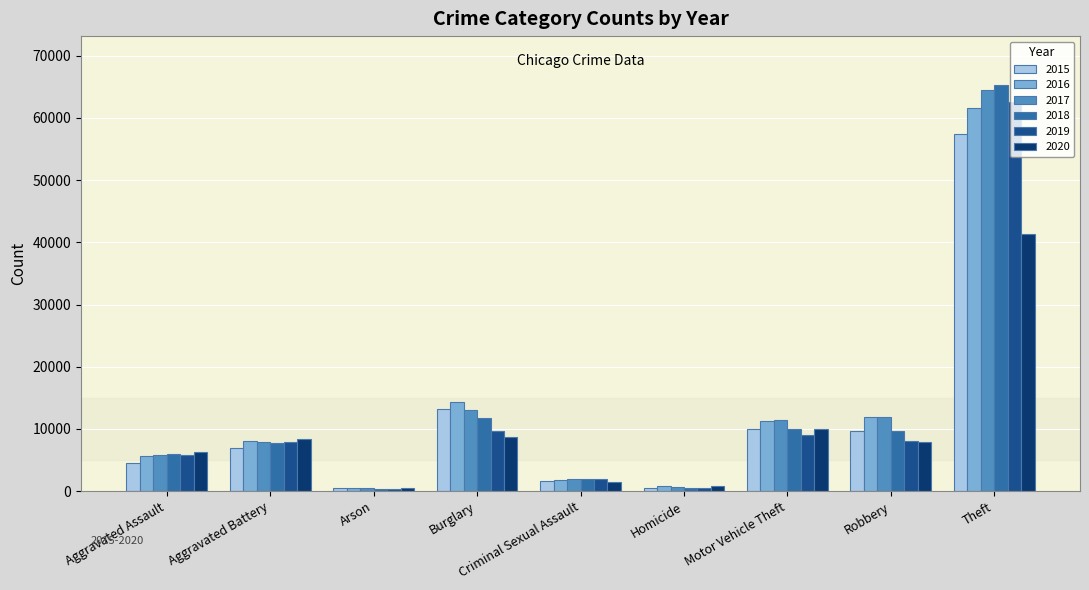

True or false: 2017 has a value of 5793 at Aggravated Assault.

True